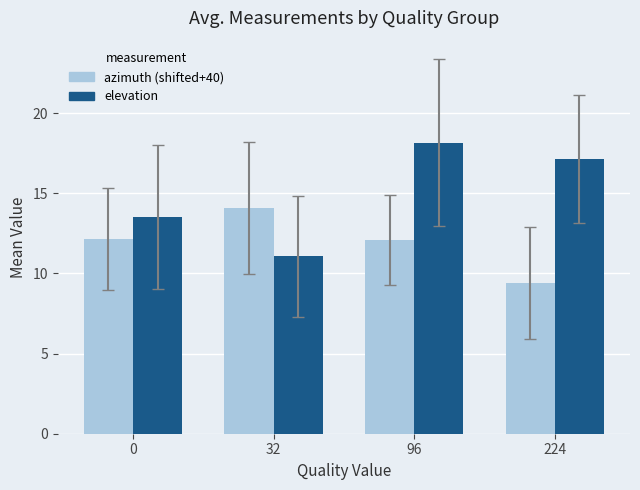

What is the value of the elevation bar at the 3rd from the left?

18.2